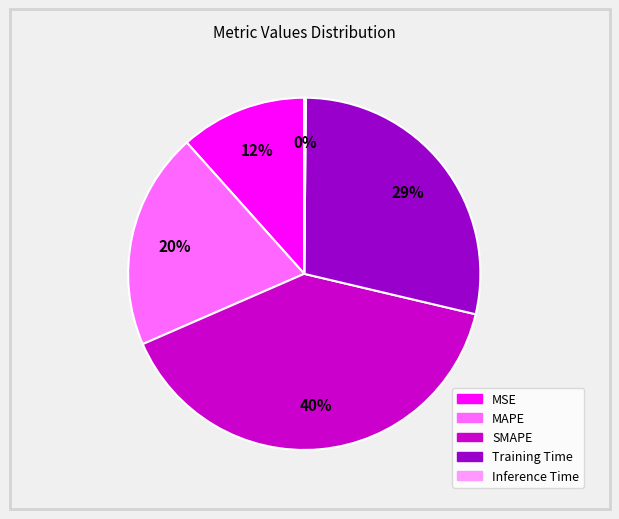

Does any single category account for the majority?

No